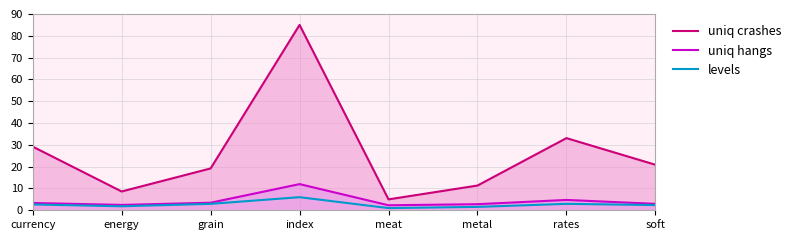

What is the label of the 7th point from the left?

rates